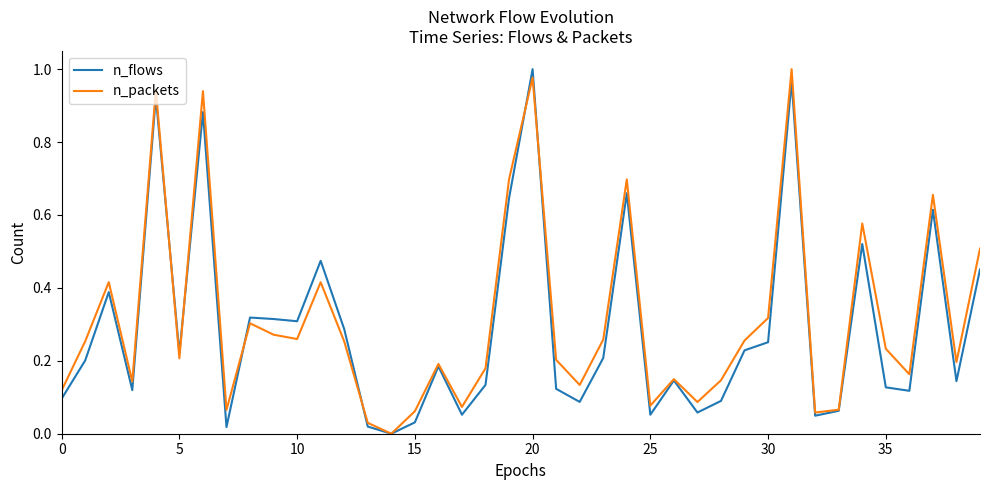

Which series has the widest spread of values?

n_flows